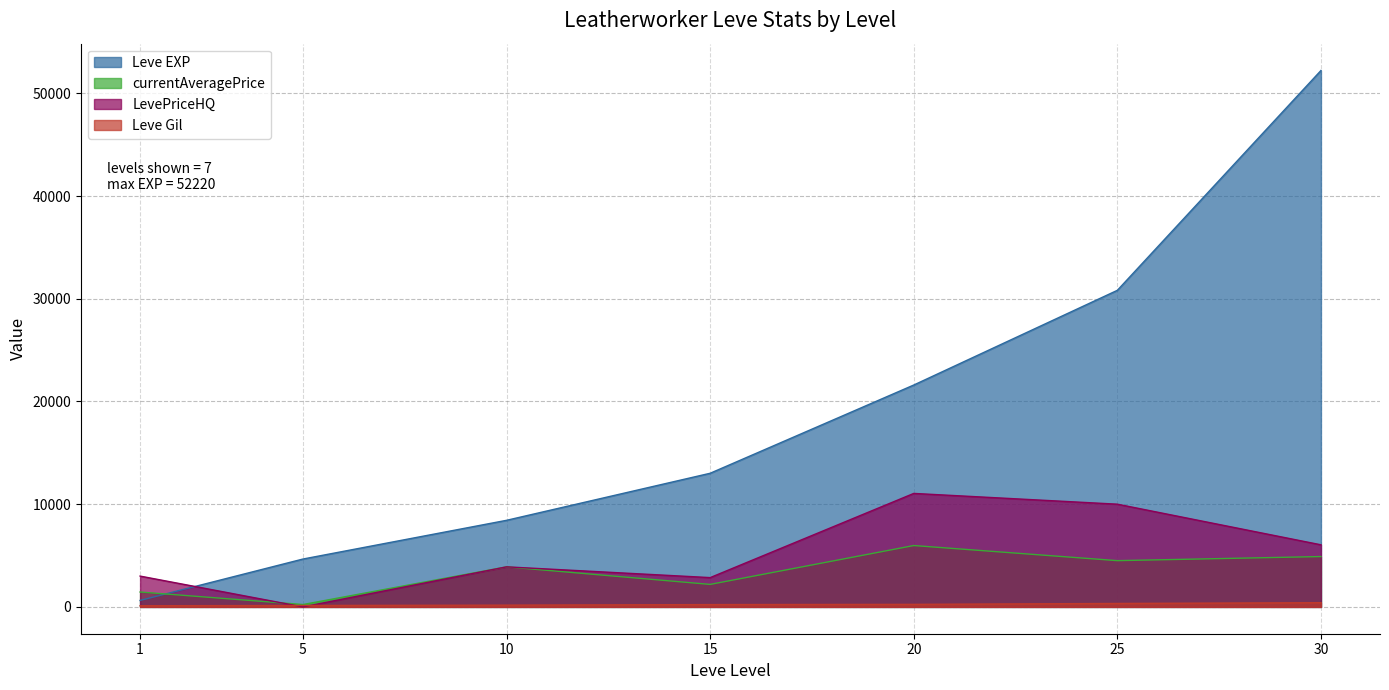

True or false: currentAveragePrice and LevePriceHQ cross at least once.

True